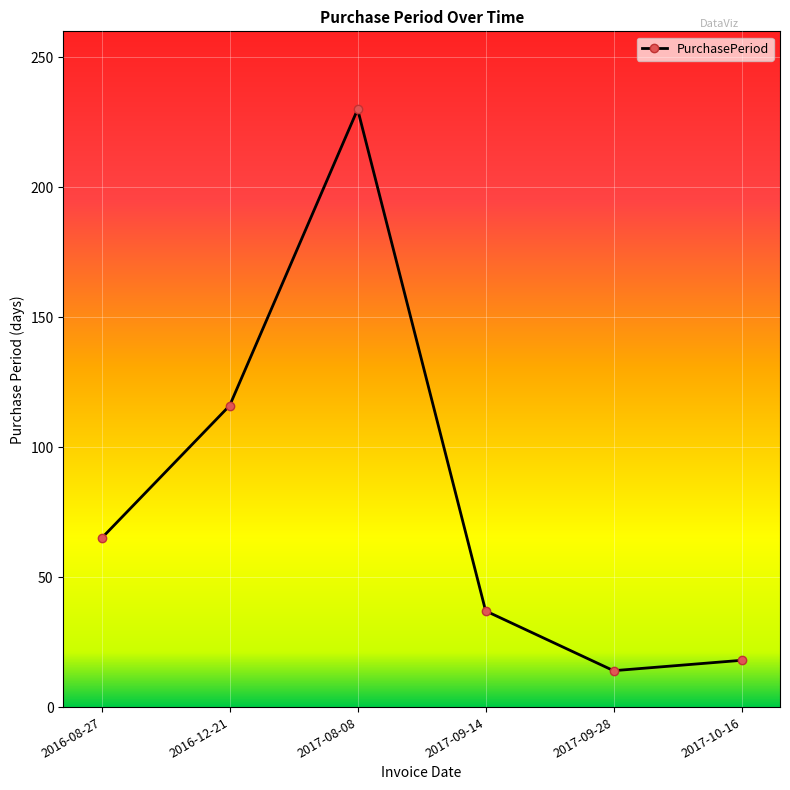

Reading left to right, what are all the values shown in this chart?

2016-08-27=65	2016-12-21=116	2017-08-08=230	2017-09-14=37	2017-09-28=14	2017-10-16=18